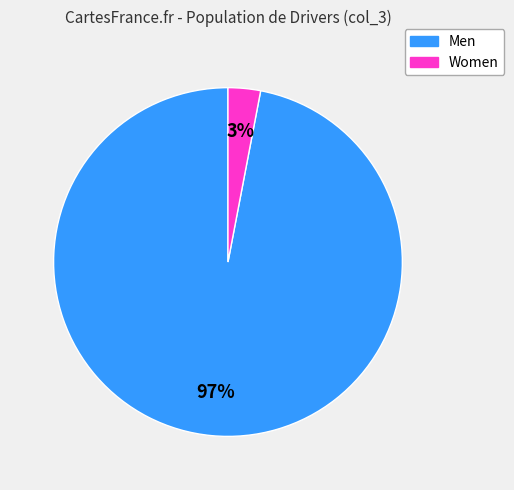

How many segments does this pie chart have?

2